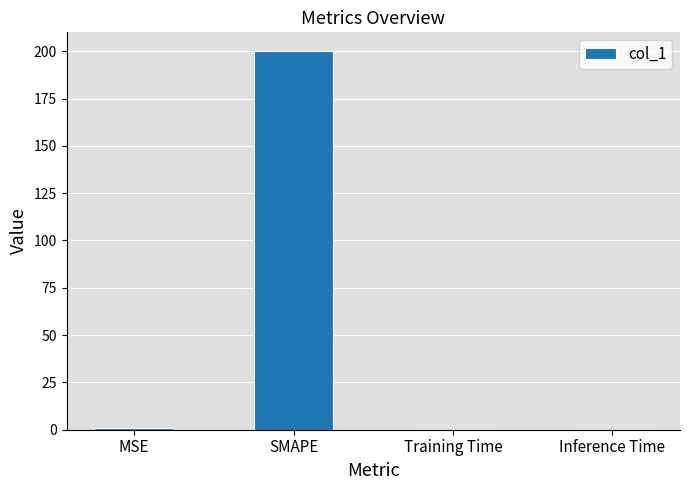

What is the maximum value shown in the chart?

200.0